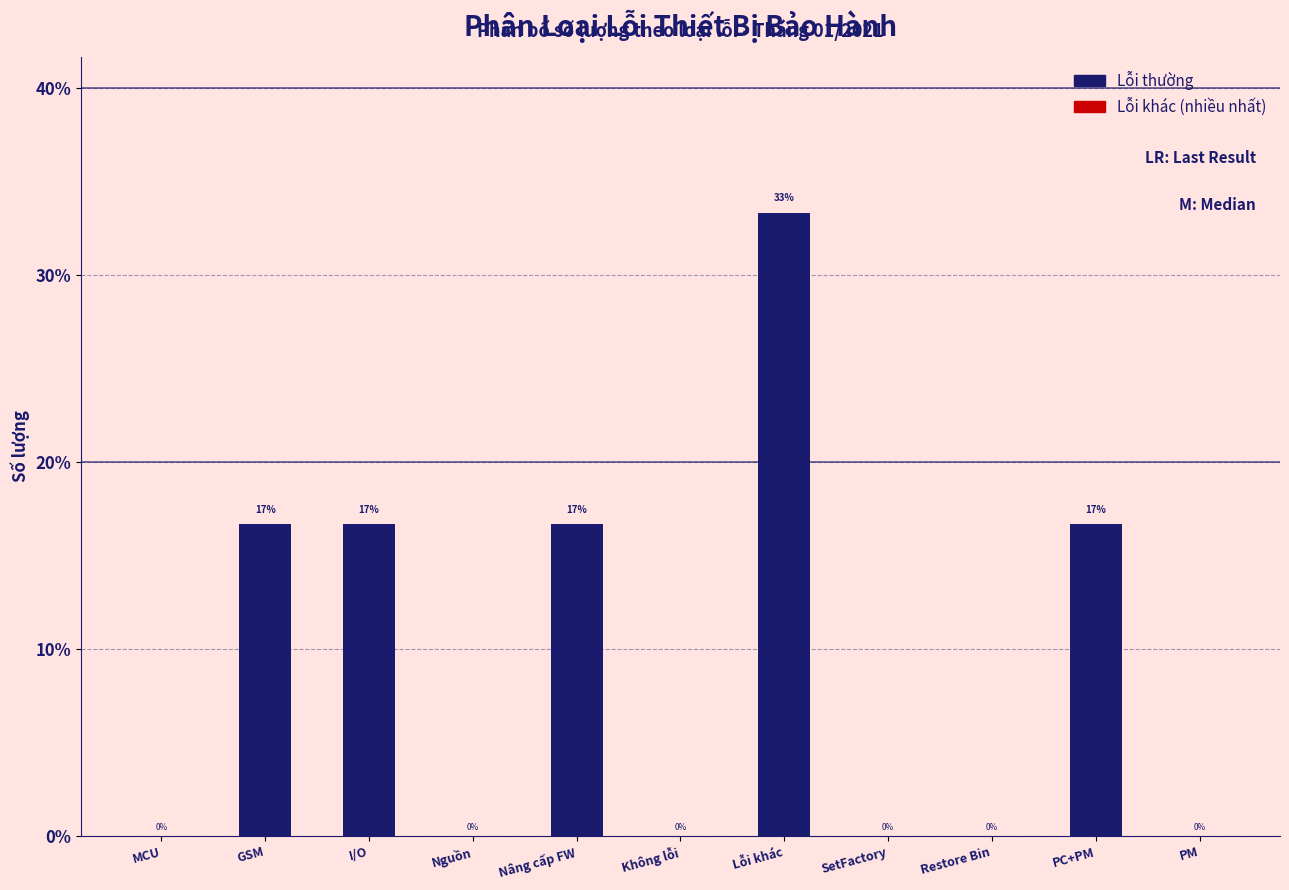

Are the bars horizontal?

No